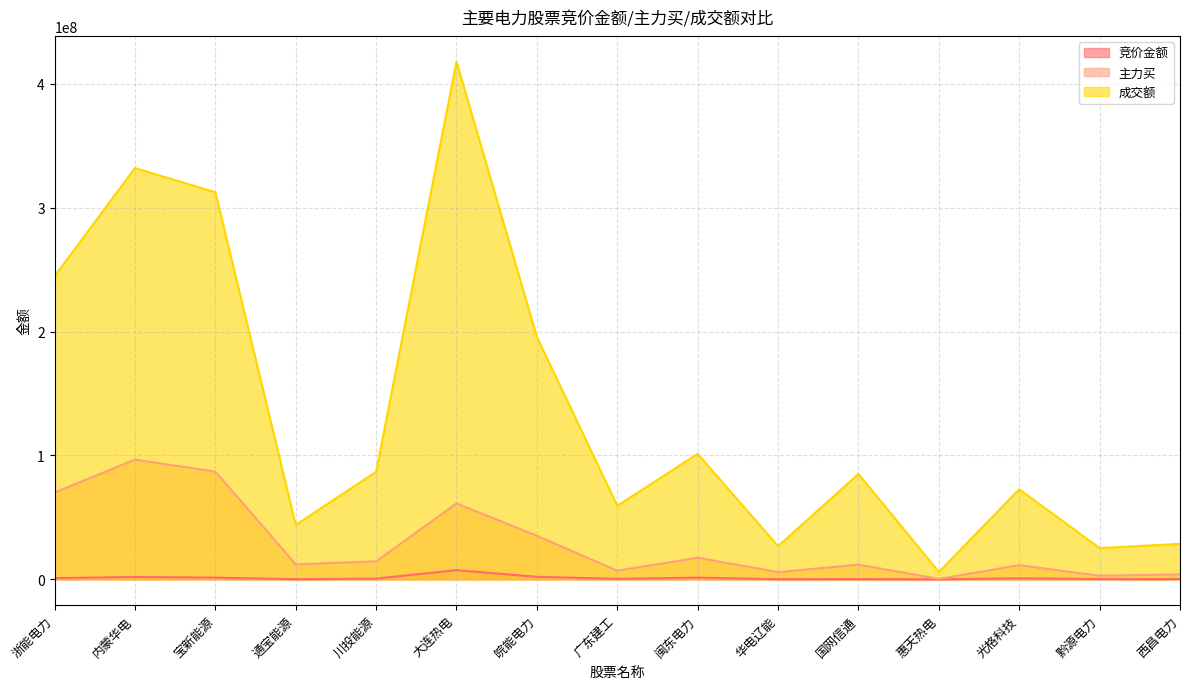

How many data points in 成交额 are above 85061463?

7